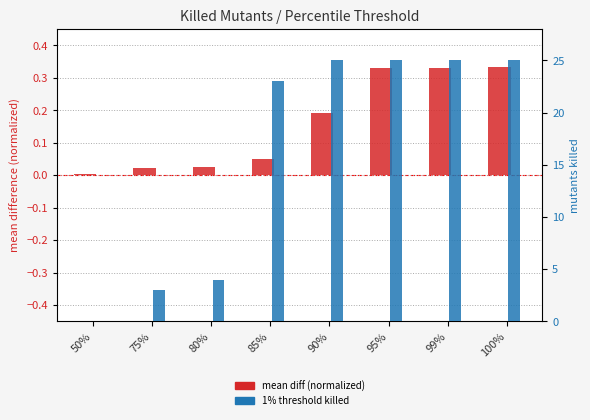

List the labels in order of 1% threshold killed value, largest first.

90%, 95%, 99%, 100%, 85%, 80%, 75%, 50%